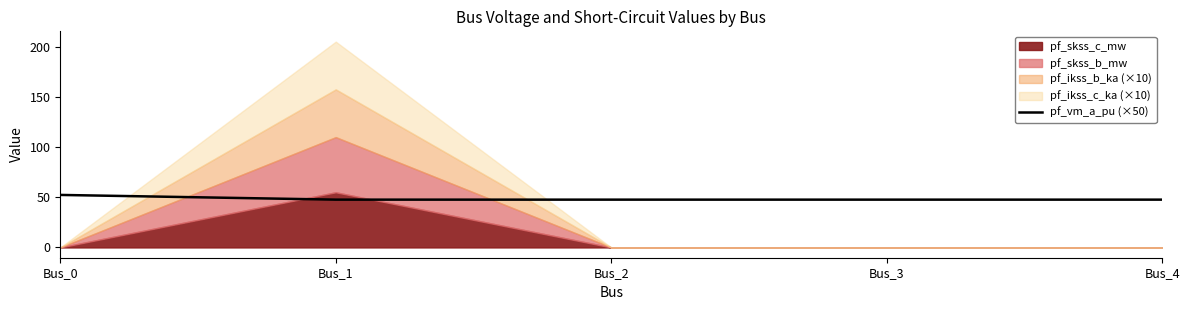

What is the highest value of the pf_vm_a_pu (×50) series?

52.3